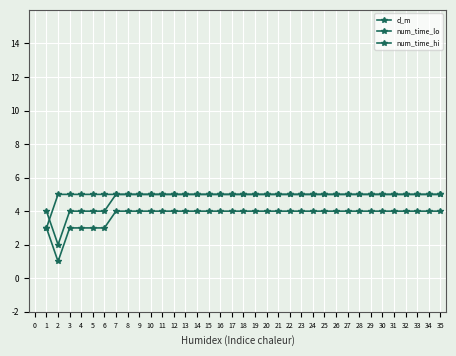

Which series changed the most between 2 and 27?

num_time_lo